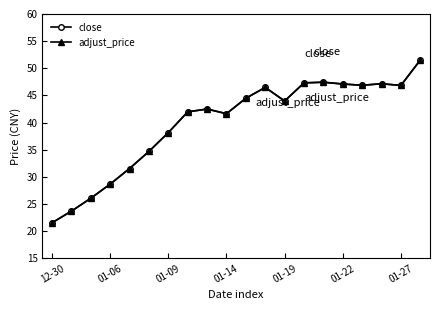

What is the value of the close point at the 14th from the left?

47.3